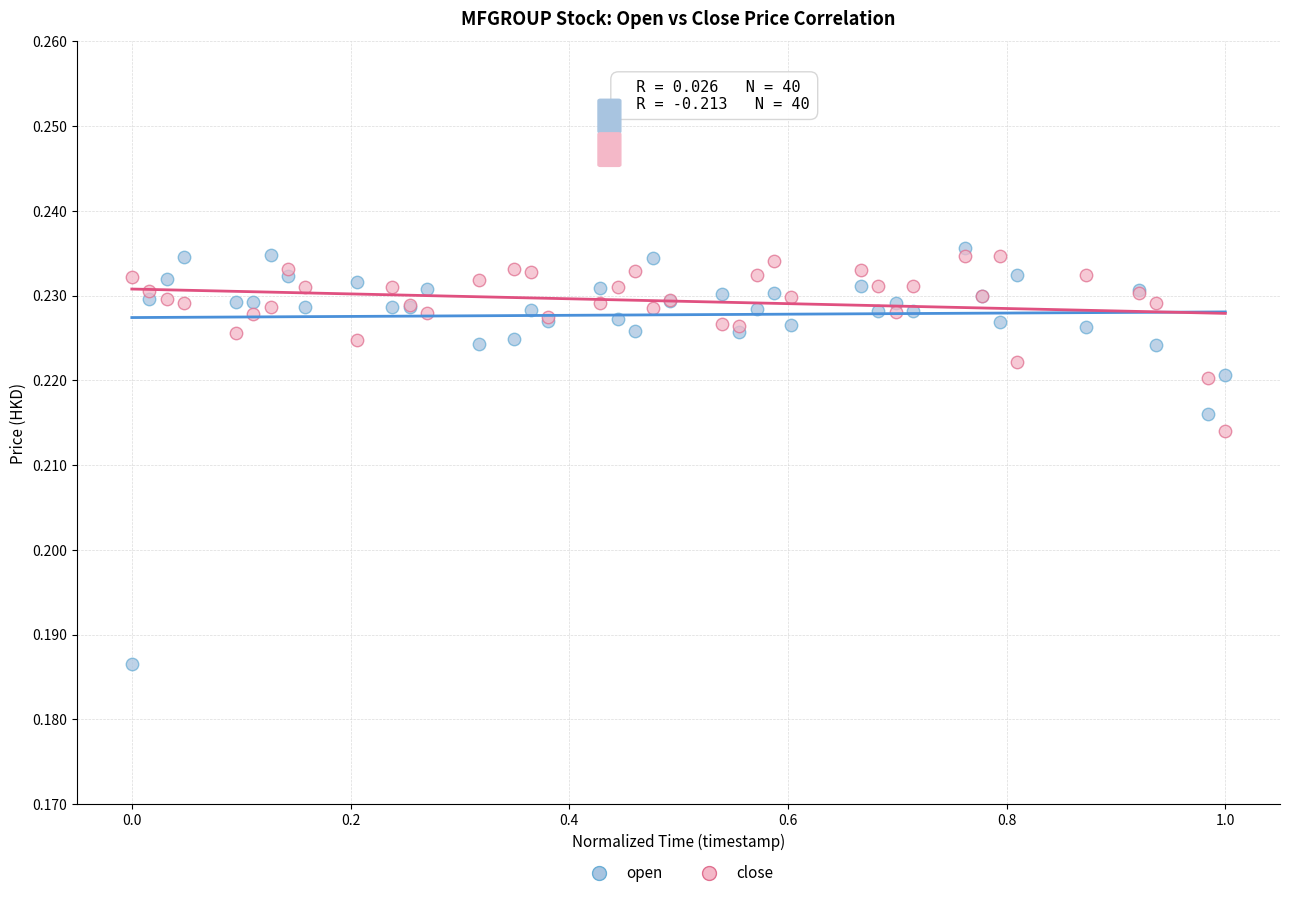

What are all the series names shown in the legend?

open, close